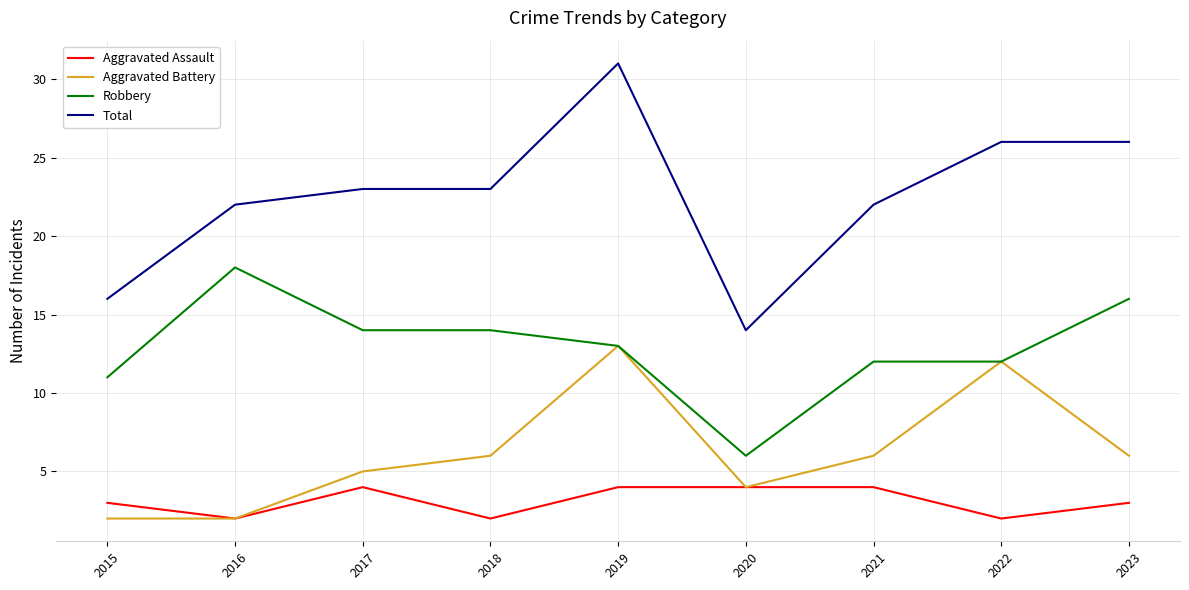

The value of Aggravated Assault at 2018 is 2. True or false?

True